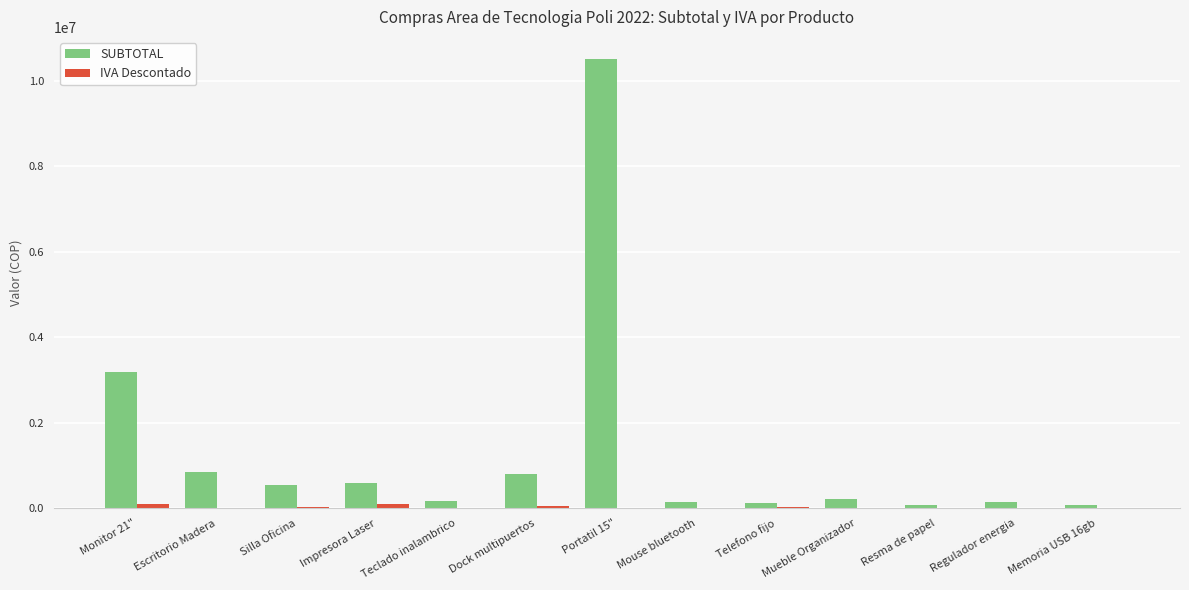

At which category is the sum across all series the highest?

Portatil 15"